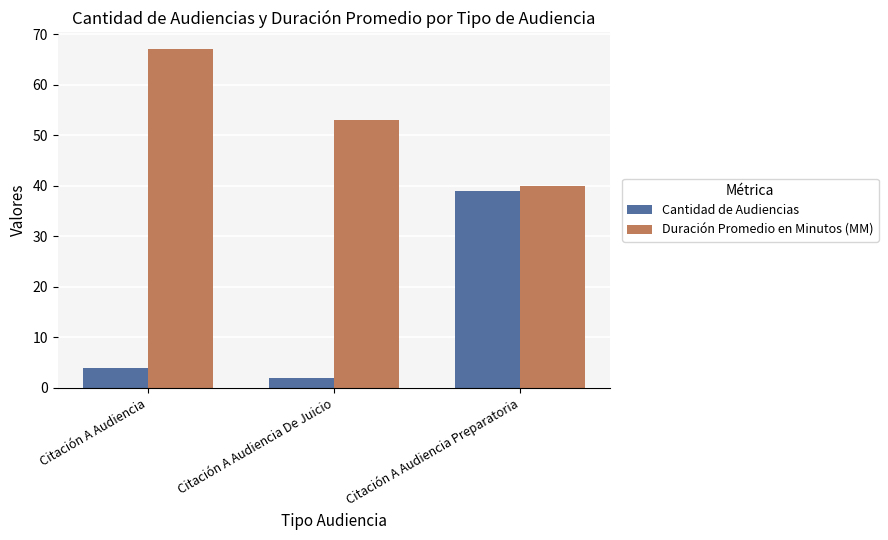

What are all the series names shown in the legend?

Cantidad de Audiencias, Duración Promedio en Minutos (MM)